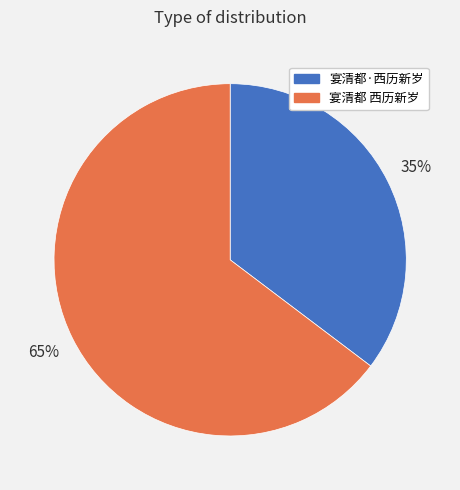

Is the sum of 宴清都·西历新岁 and 宴清都 西历新岁 greater than half?

Yes